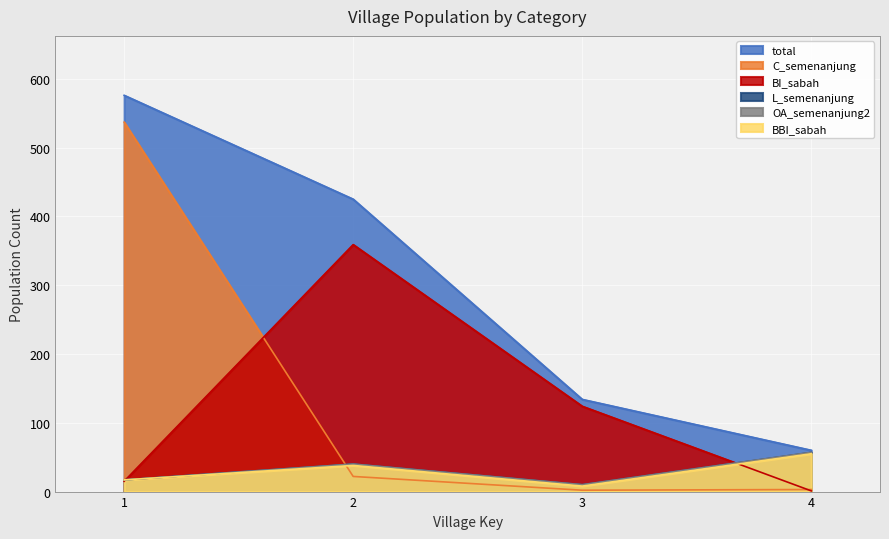

What are all the series names shown in the legend?

total, C_semenanjung, L_semenanjung, OA_semenanjung2, BI_sabah, BBI_sabah